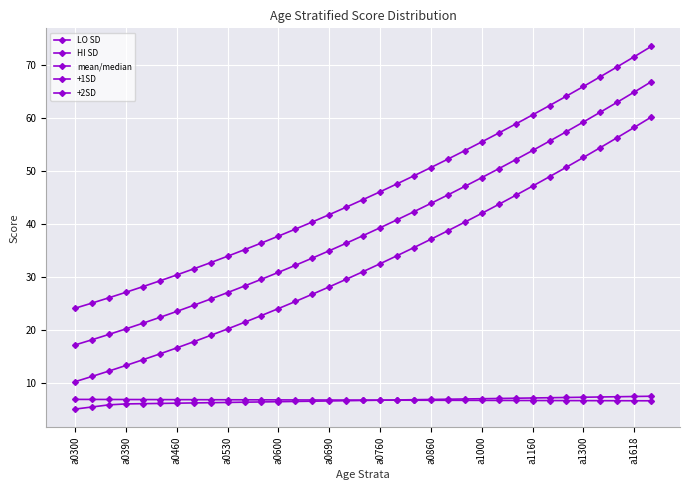

Is this an area chart (filled region under the line)?

No